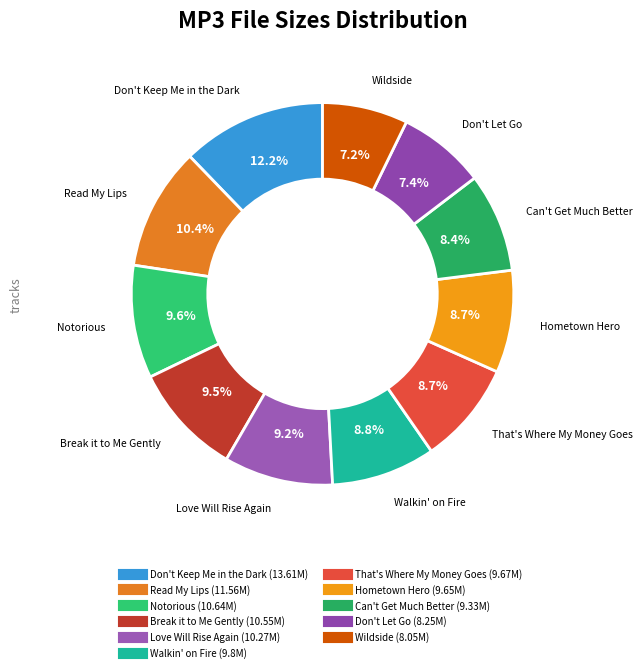

To the nearest percent, what is the difference between the largest and smallest slice percentages?

5%